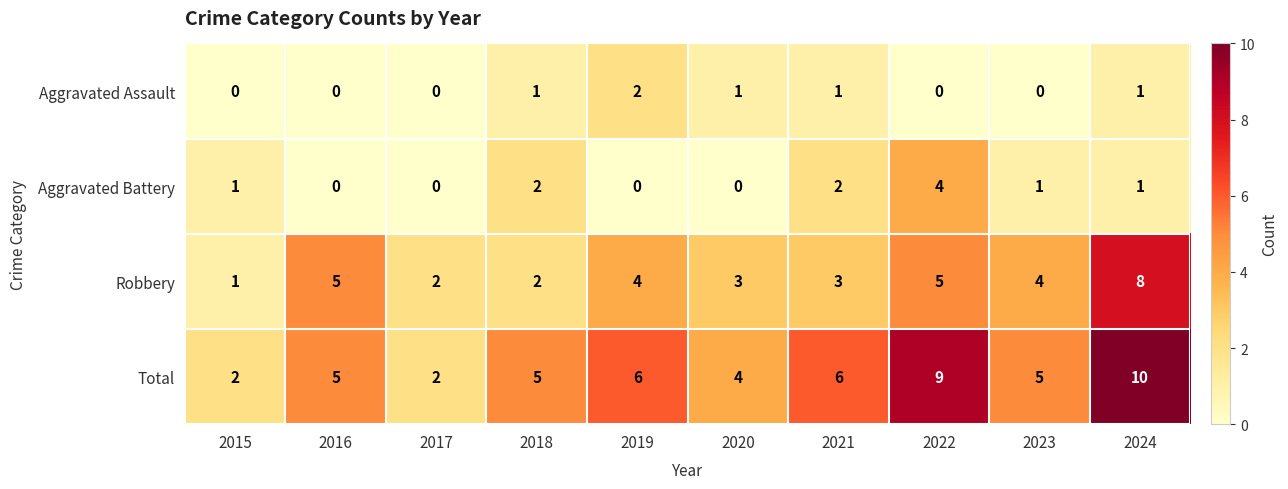

Rank the series at 2022 from highest to lowest value.

Total, Robbery, Aggravated Battery, Aggravated Assault